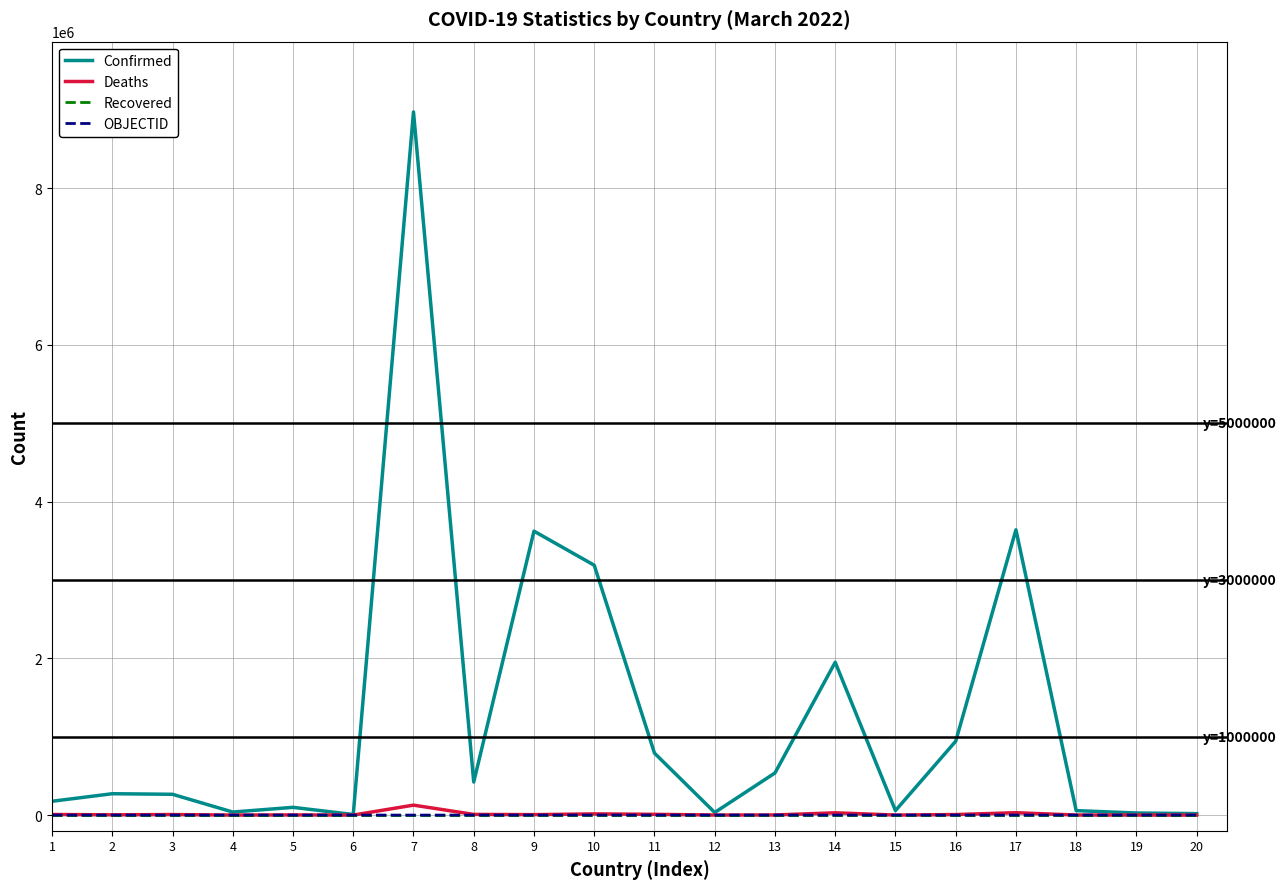

Which series has the widest spread of values?

Confirmed